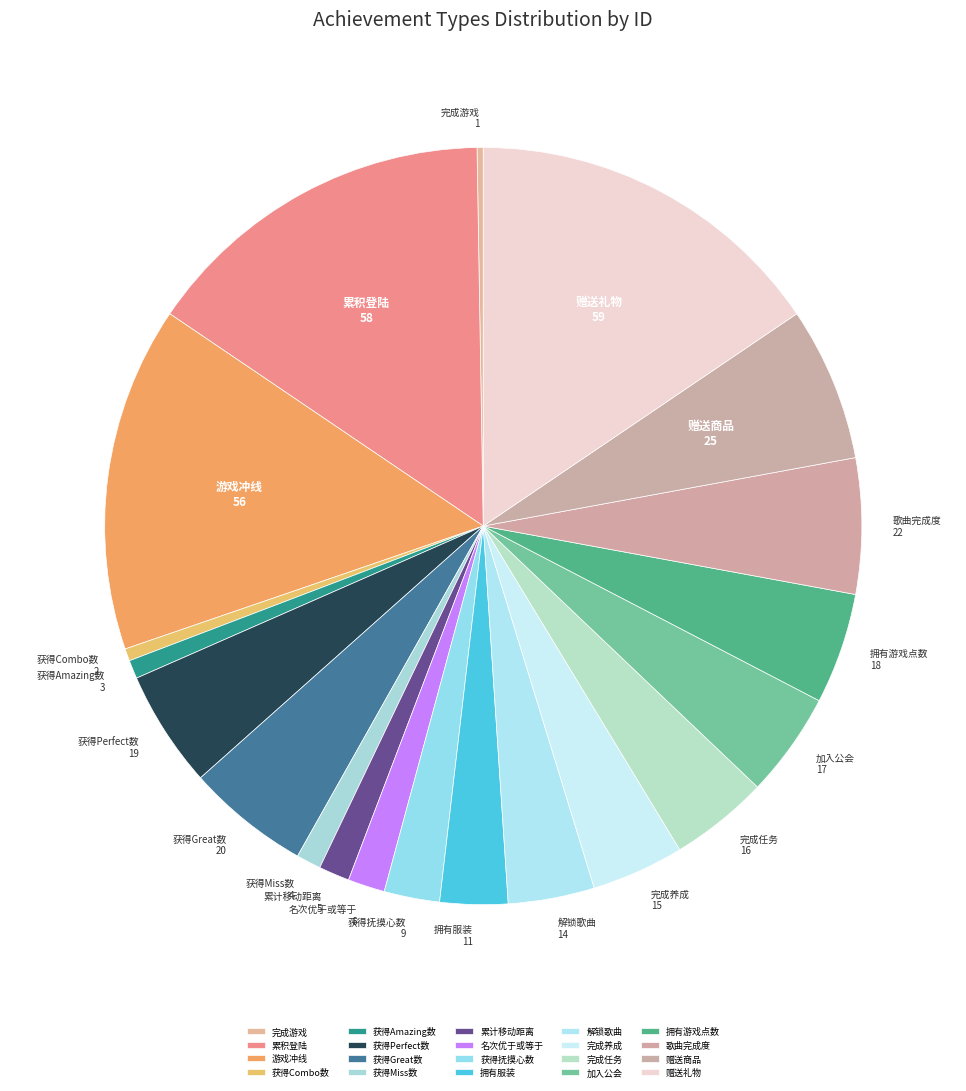

True or false: 完成养成 accounts for 4% of the total.

True